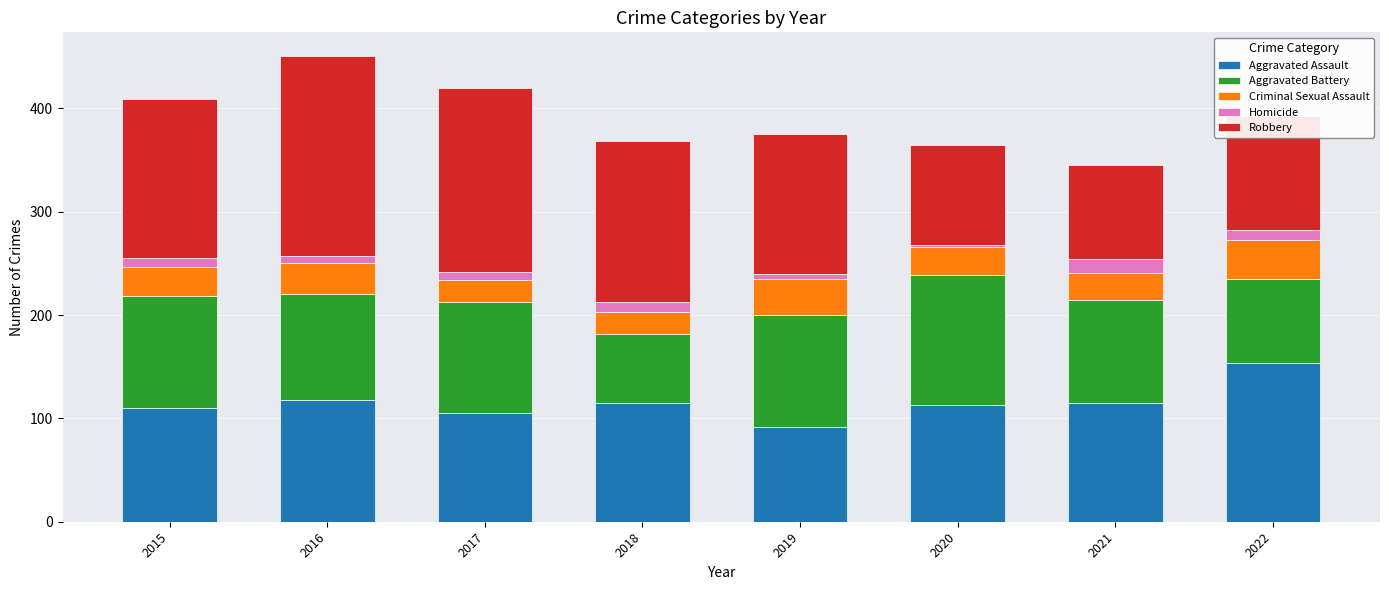

What is the total value across all series at 2018?

368